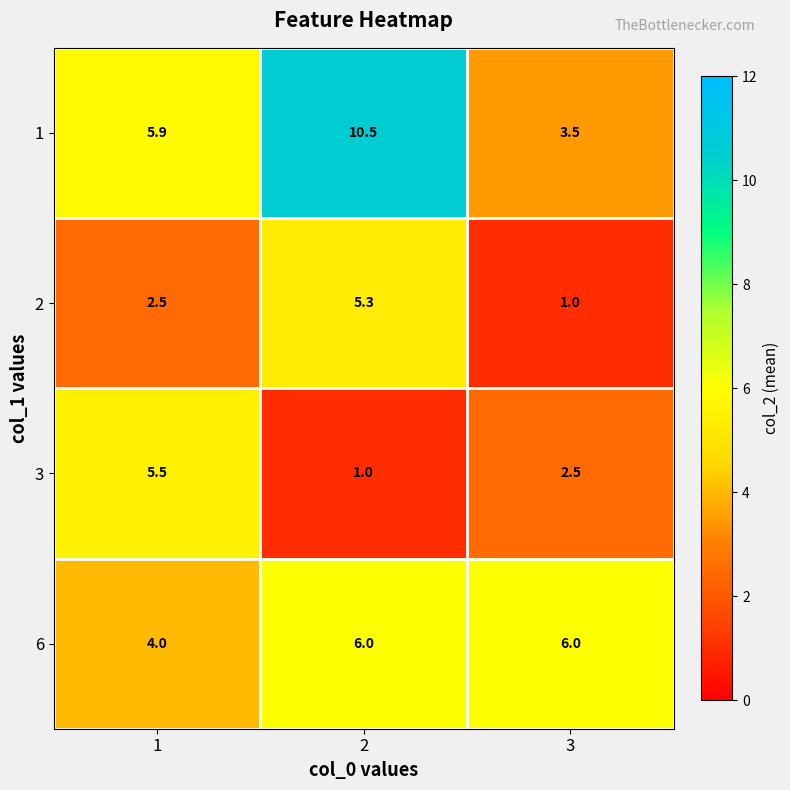

What is the difference between the 1 values at 3 and 2?

7.0